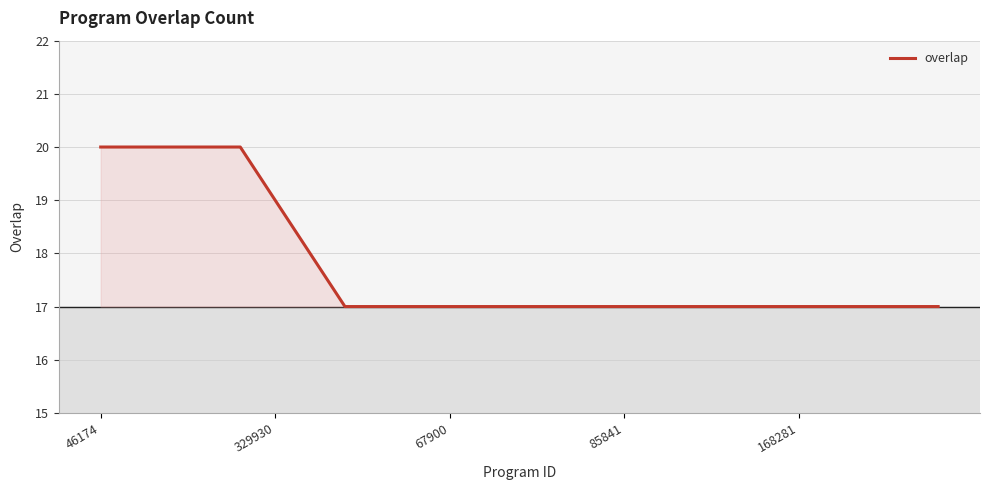

What is the greatest value displayed?

20